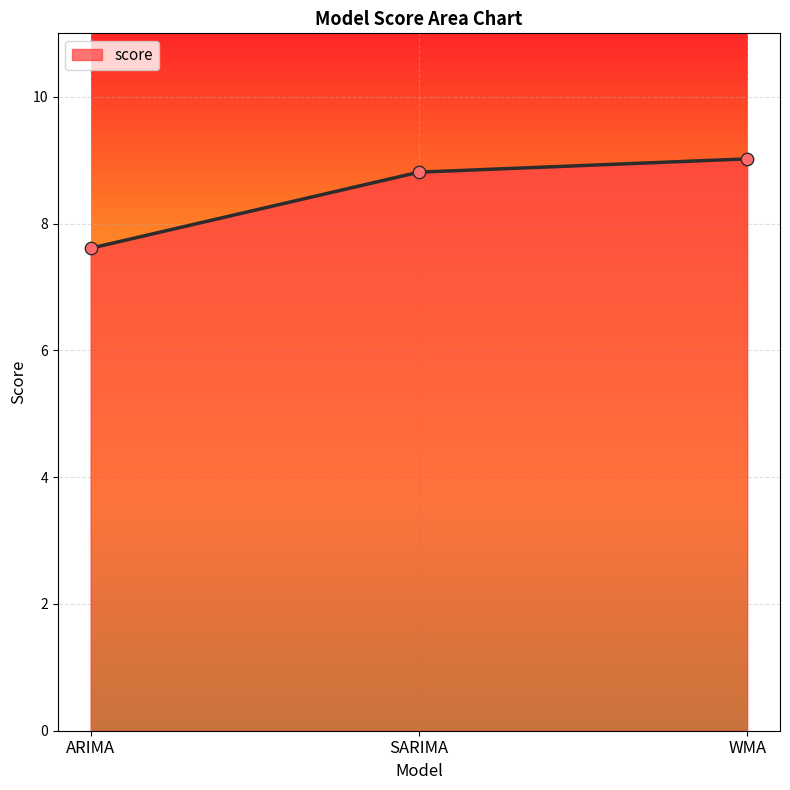

What is the change in value from ARIMA to WMA?

+1.4